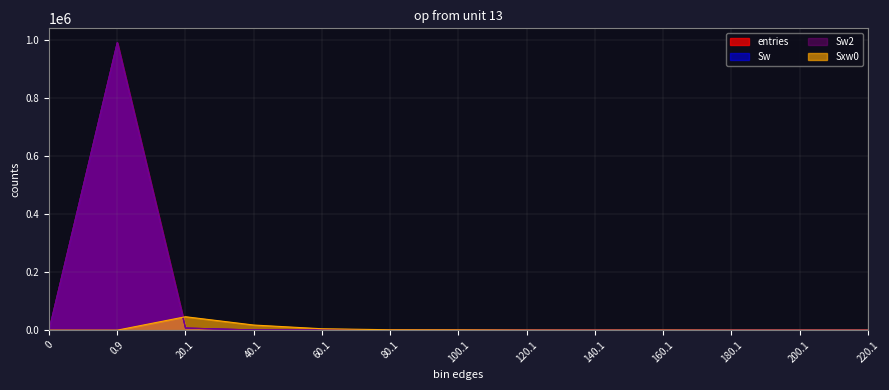

The Sw2 series shows 2 at 160.1. True or false?

True